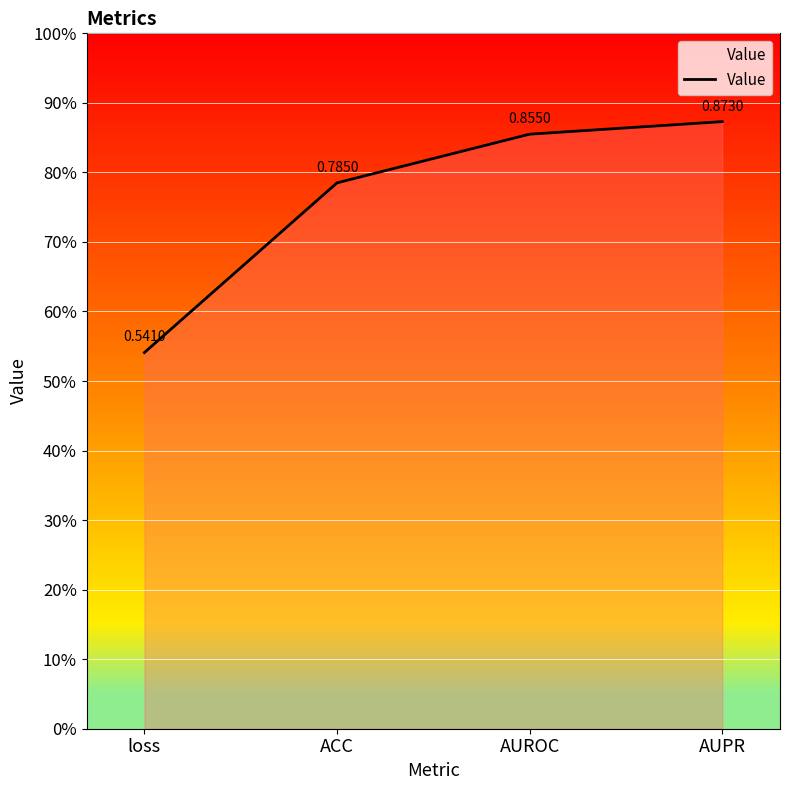

Does the chart have visible grid lines?

Yes